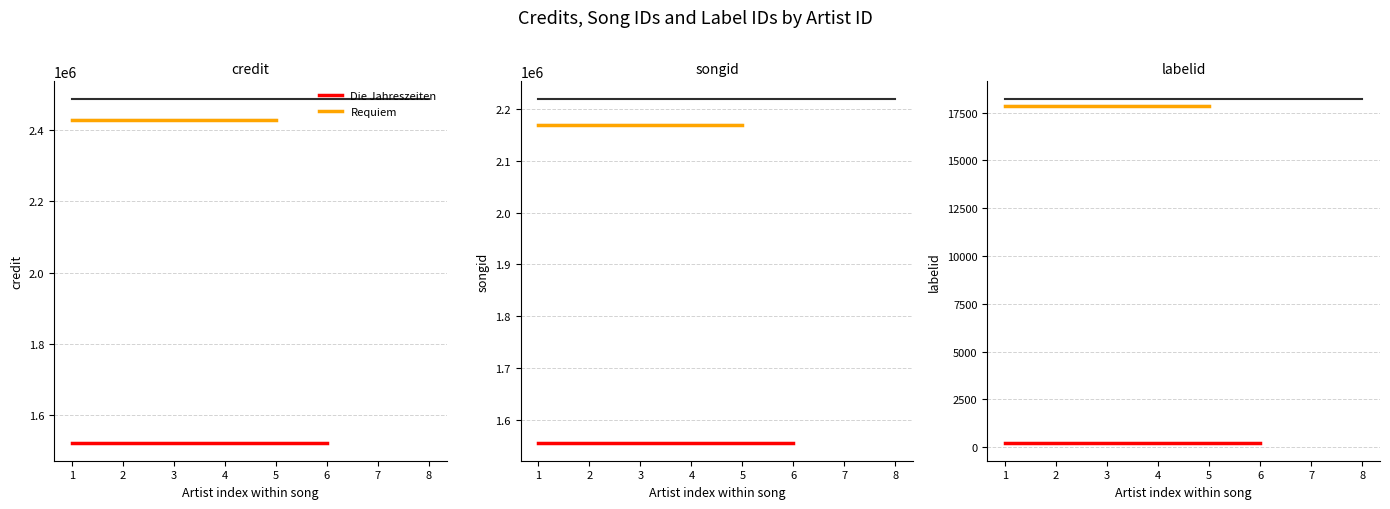

Which series has the widest spread of values?

credit